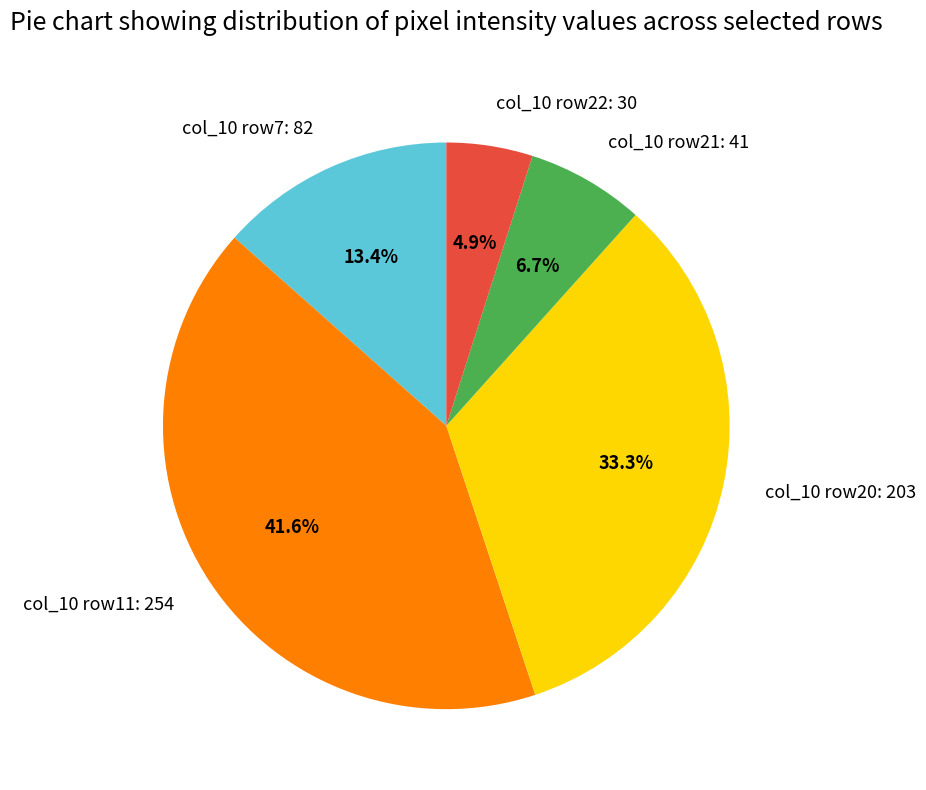

What is the ratio of the value at col_10 row21: 41 to the value at col_10 row7: 82?

0.5